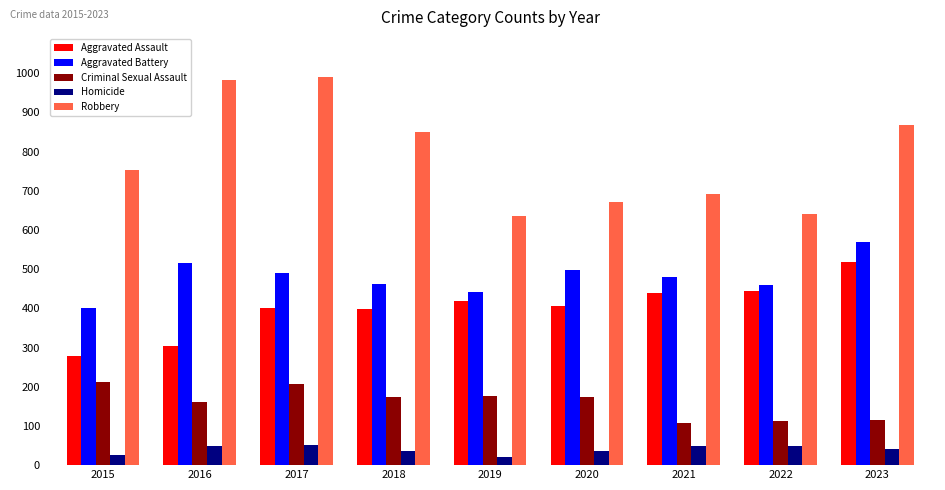

How many distinct data groups are displayed?

5